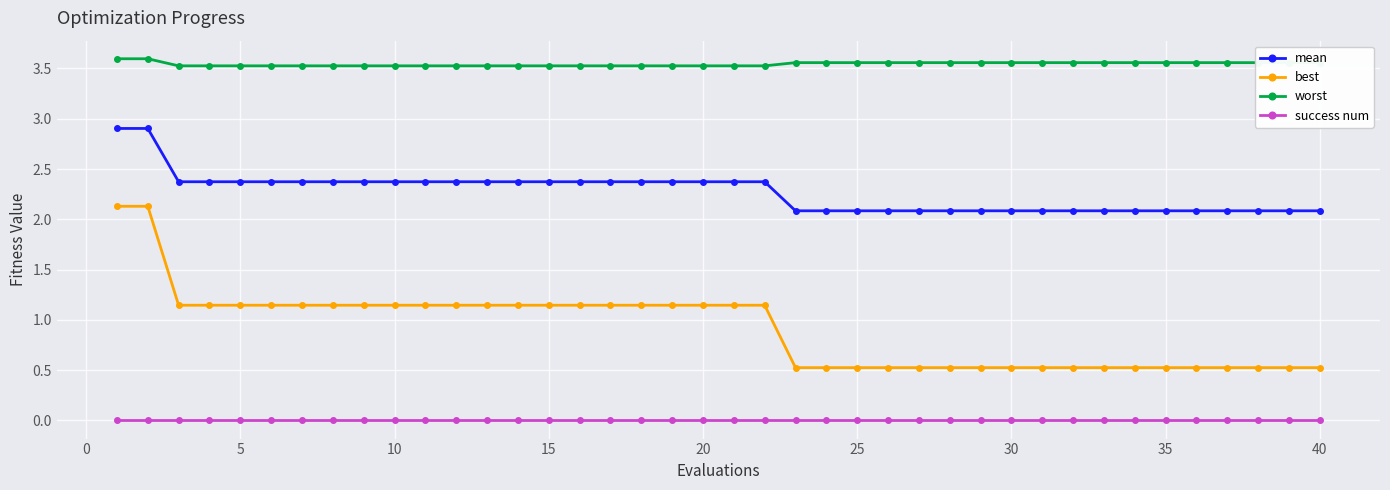

What is the value of the mean point at the 24th from the left?

2.1